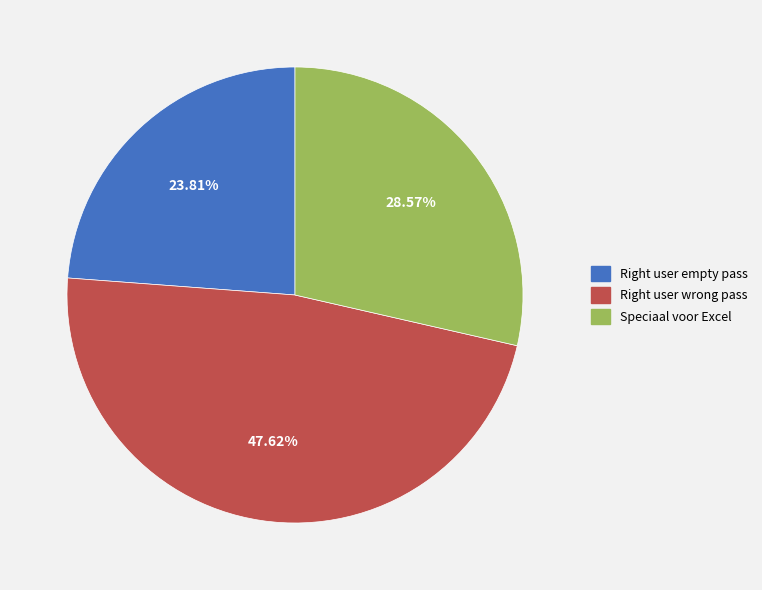

How many slices are in this pie chart?

3